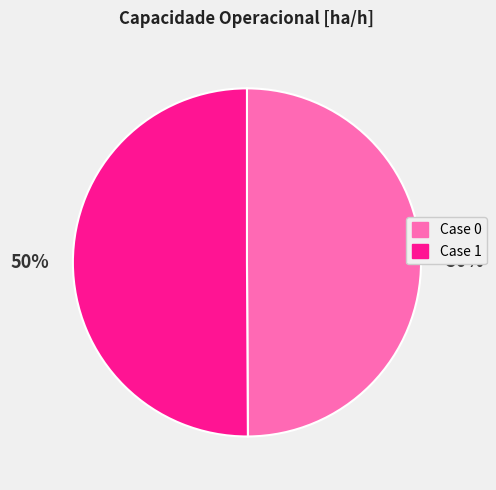

To the nearest percent, what is the average slice percentage?

50%